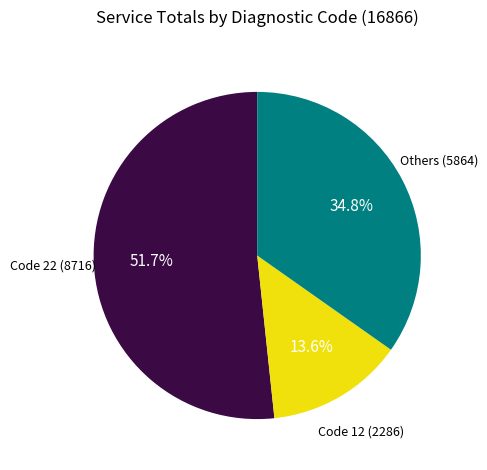

Does any single category account for the majority?

Yes